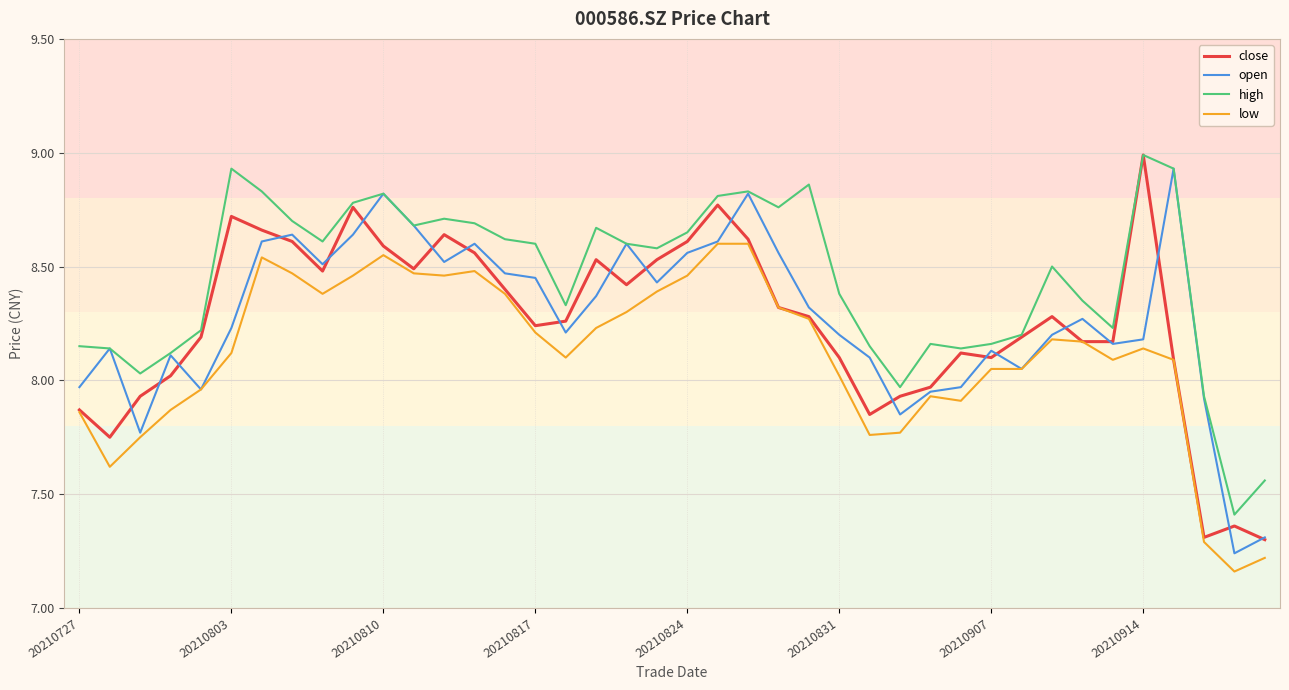

In open, how many points are lower than both neighbors (excluding endpoints)?

10